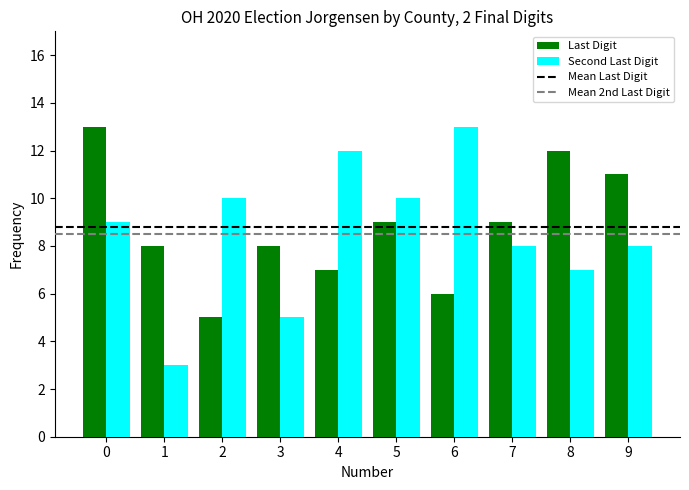

What is the value of the Second Last Digit bar at the 4th from the left?

5